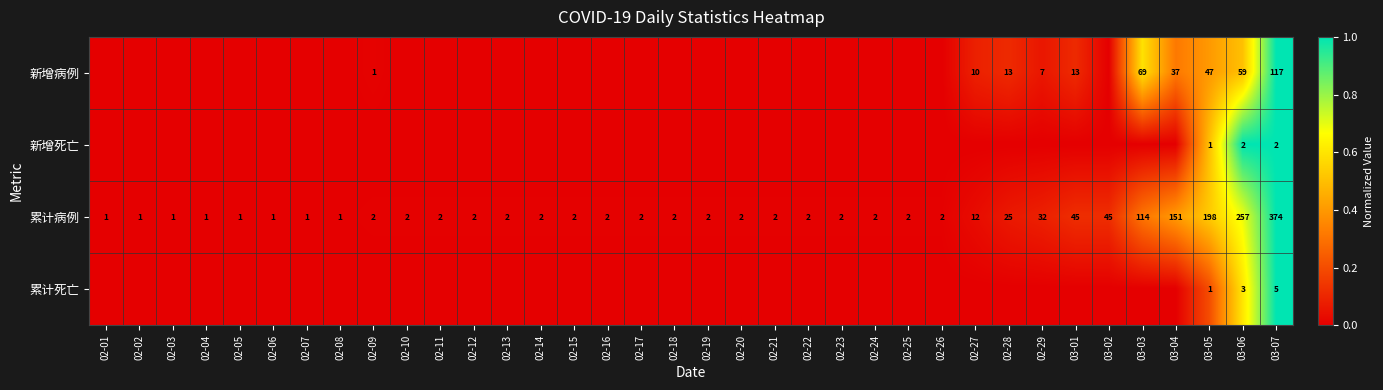

Which category has the highest value in the 累计病例 series?

03-07